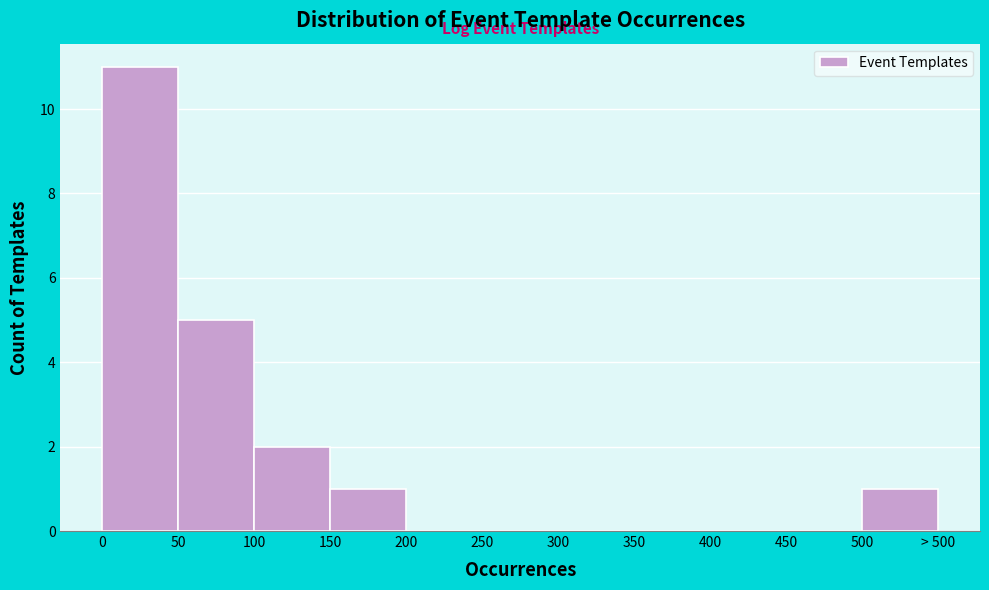

Reading left to right, list all the values displayed in this chart.

0=11	50=5	100=2	150=1	200=0	250=0	300=0	350=0	400=0	450=0	500=1